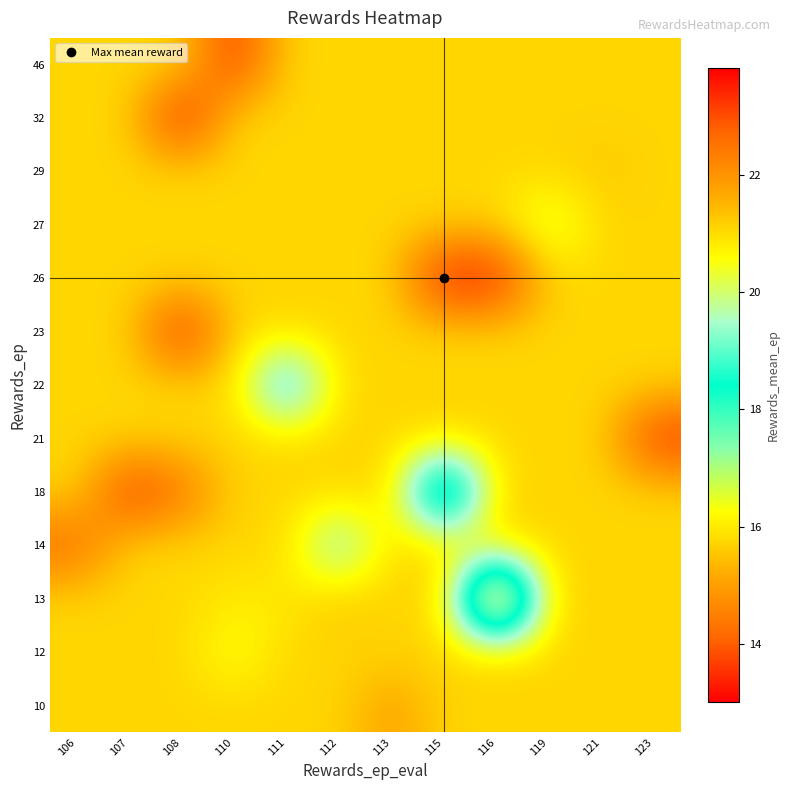

At which category is the sum across all series the highest?

108